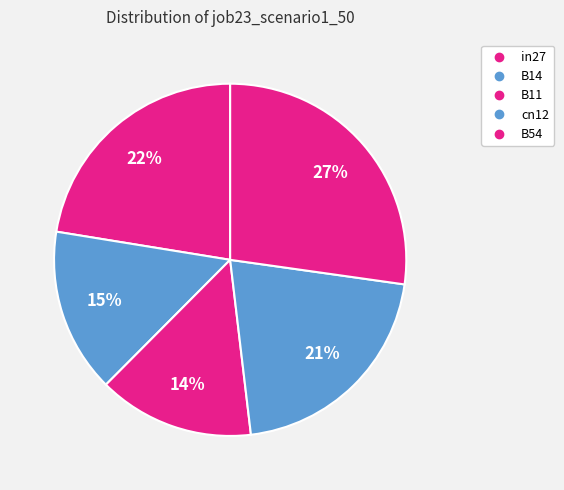

Is there any slice that represents more than half of the pie?

No